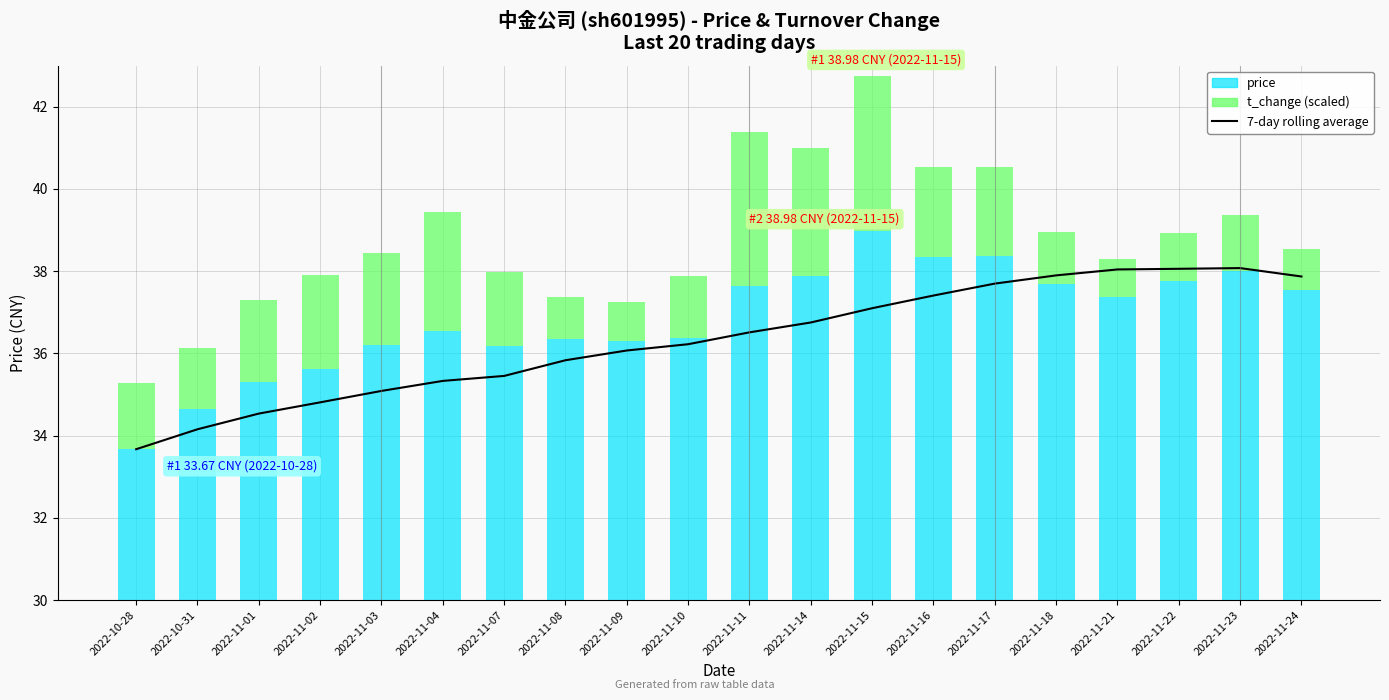

What is the average value of the t_change (scaled) series?

1.9